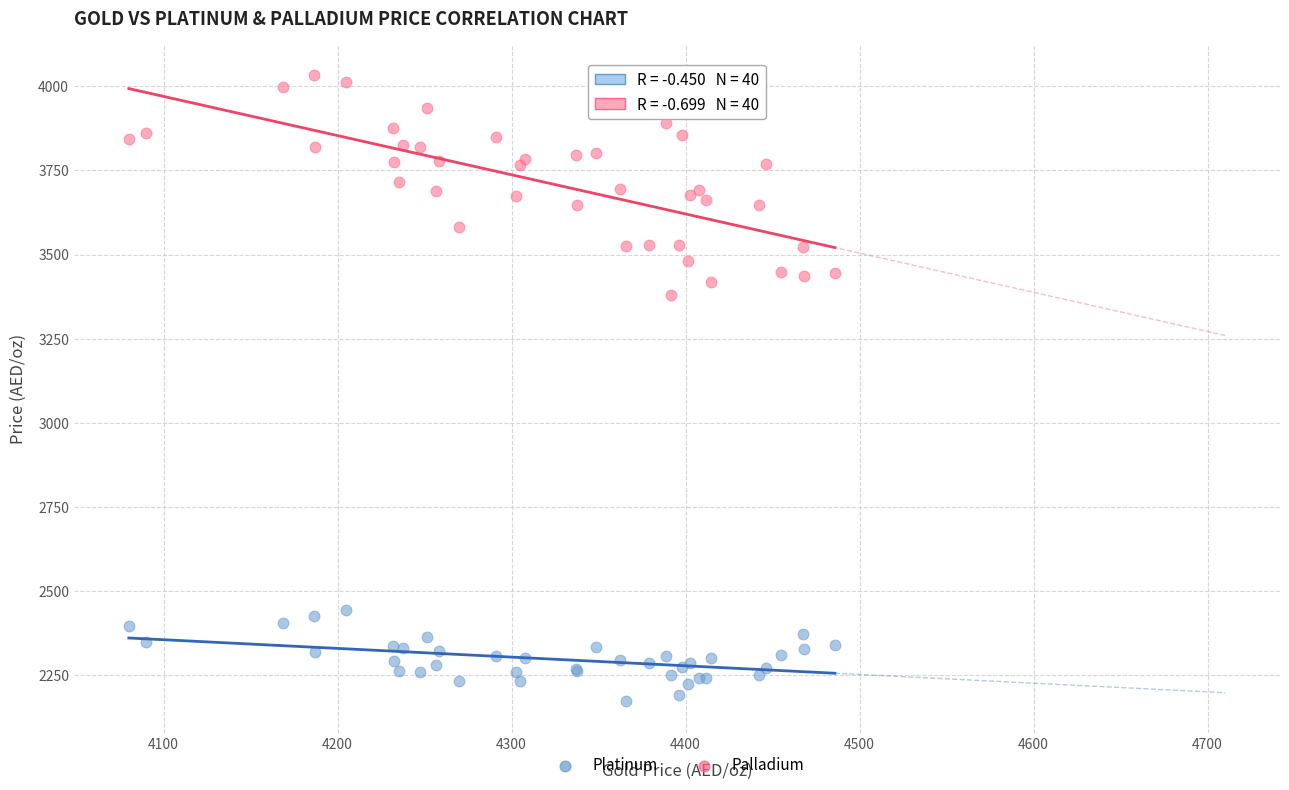

Which series has the widest spread of Y values?

Palladium